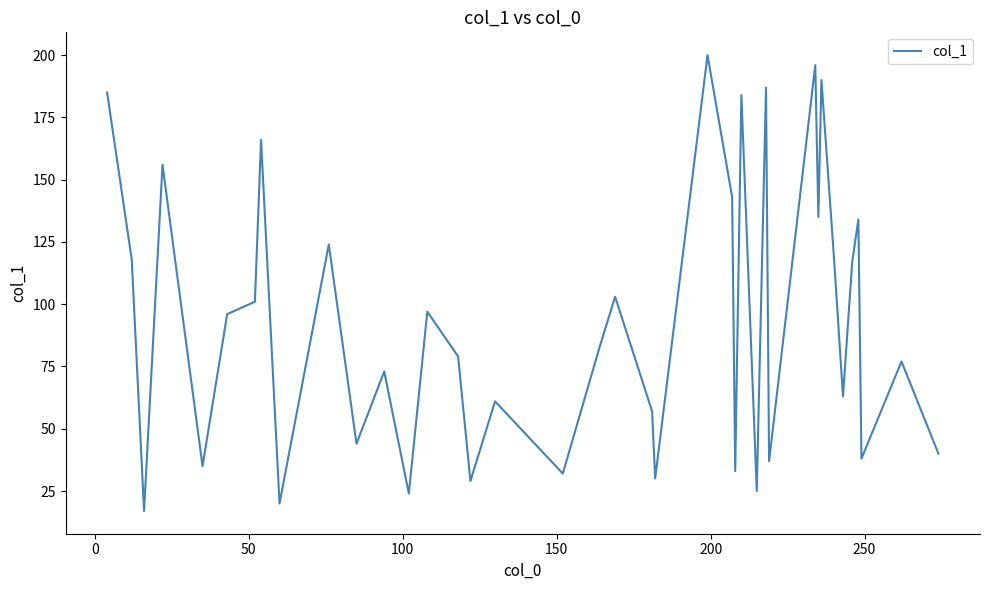

What is the minimum value shown in the chart?

17